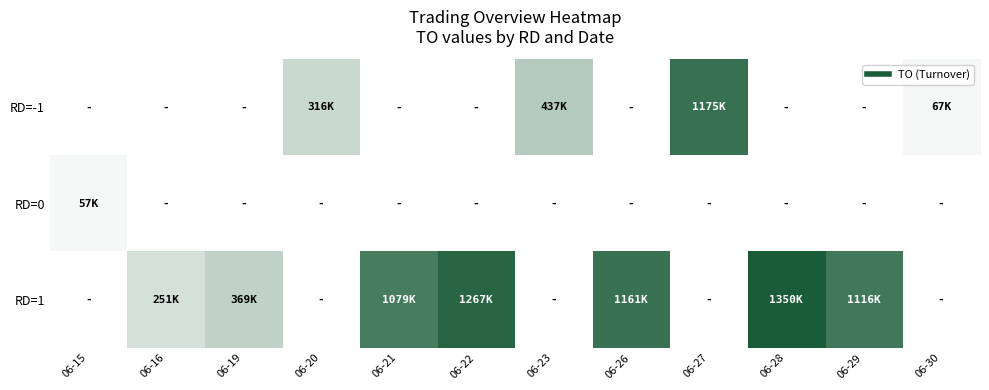

At which category is the sum across all series the highest?

06-28